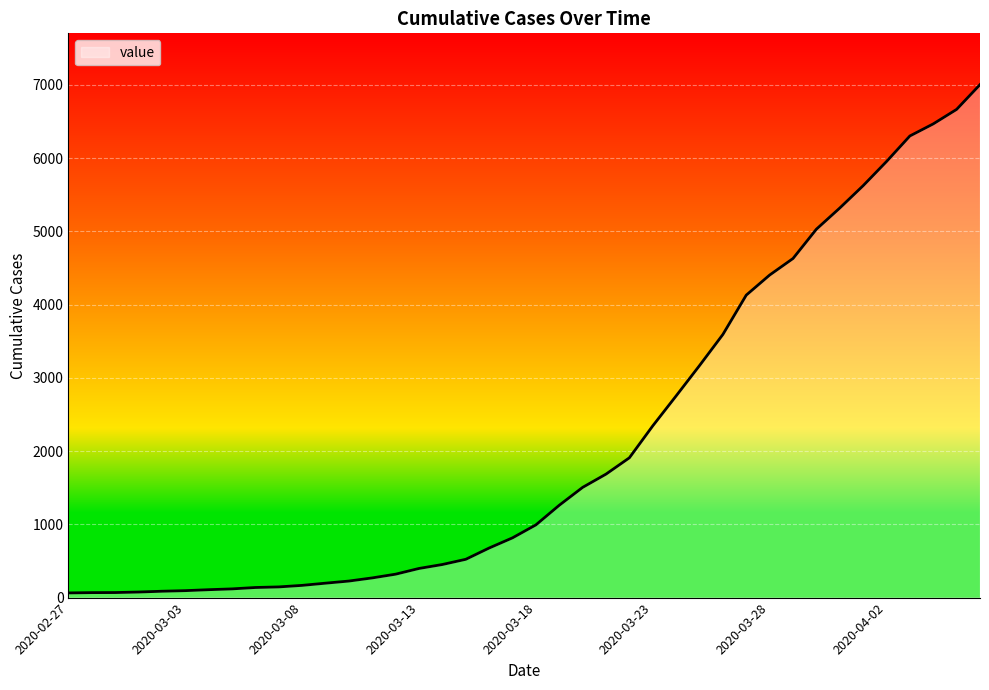

What is the greatest value displayed?

7004